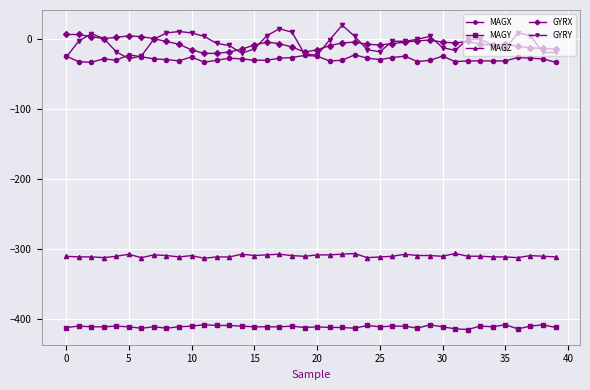

What is the value of the MAGZ point at the 11th from the left?

-309.7